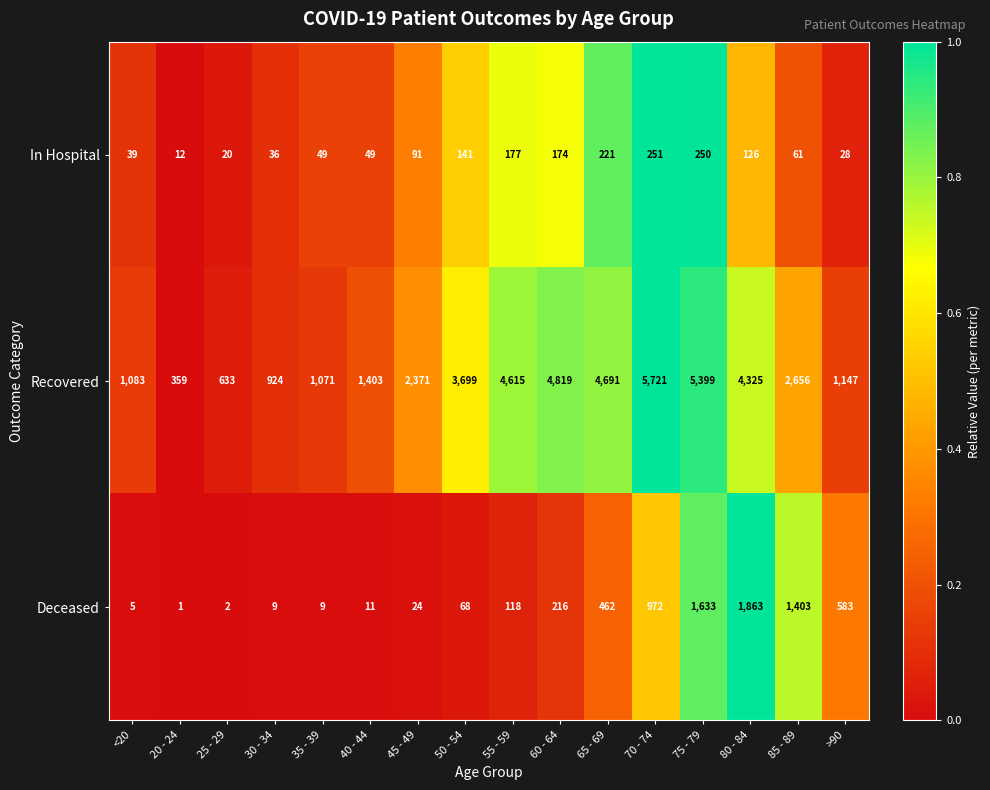

The value of Recovered at 40 - 44 is 1403. True or false?

True